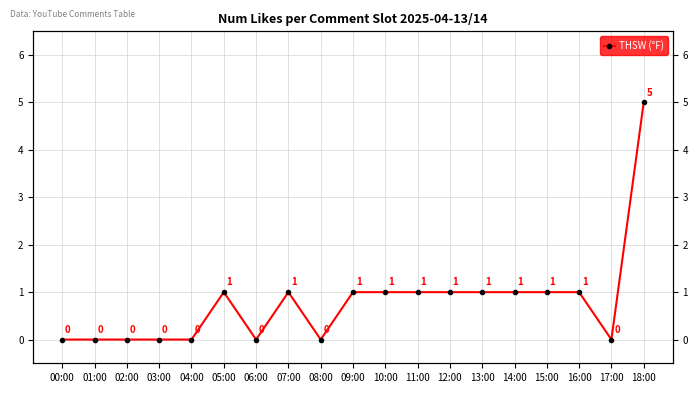

List the labels in order of value, smallest first.

00:00, 01:00, 02:00, 03:00, 04:00, 06:00, 08:00, 17:00, 05:00, 07:00, 09:00, 10:00, 11:00, 12:00, 13:00, 14:00, 15:00, 16:00, 18:00